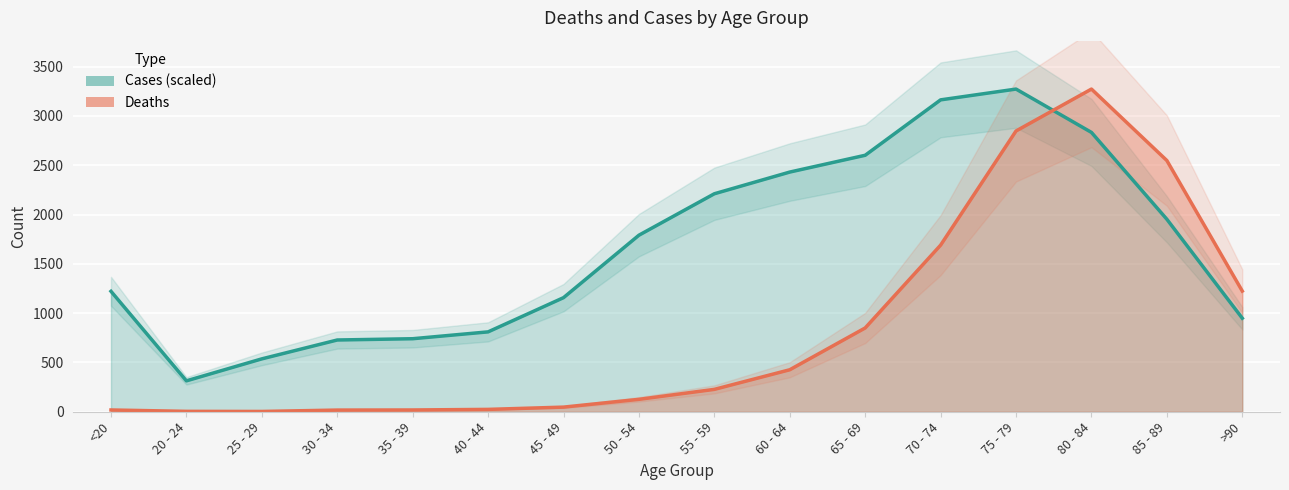

At 35 - 39, list the series in order from largest to smallest.

Cases (scaled) line, Deaths line